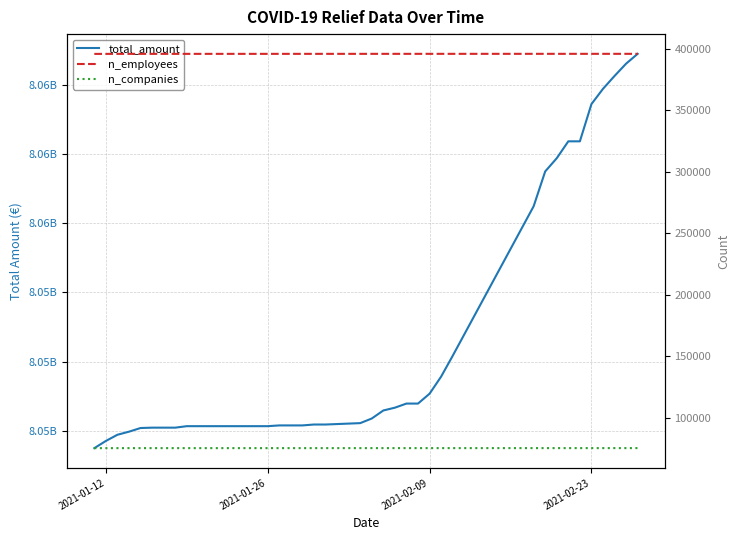

Between 2021-01-12 and 2021-01-26, which series saw the biggest shift?

total_amount